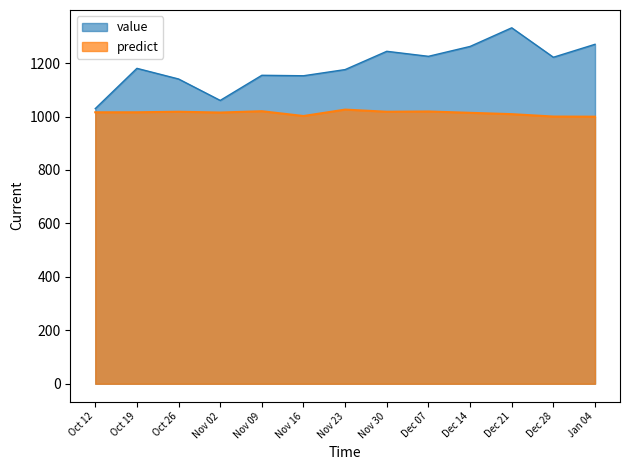

What is the sum of the value values at Nov 02 and Oct 19?

2240.8